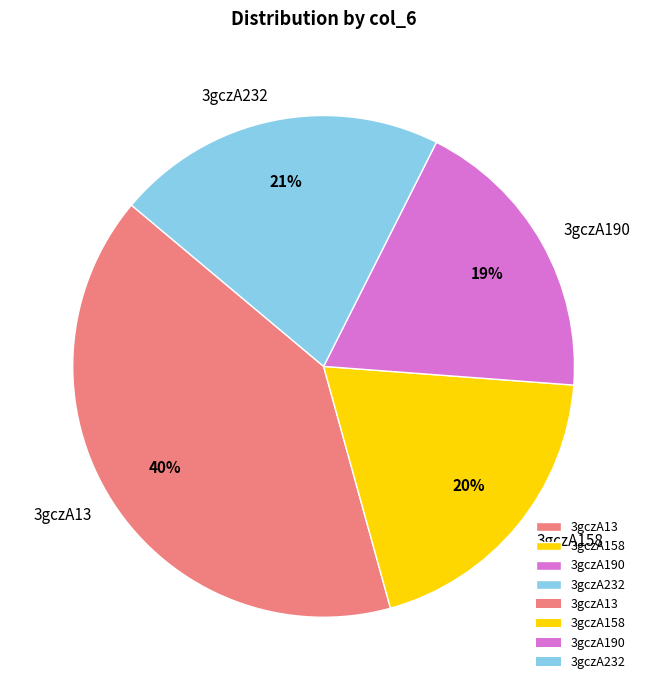

Is 3gczA232 the majority of the pie?

No